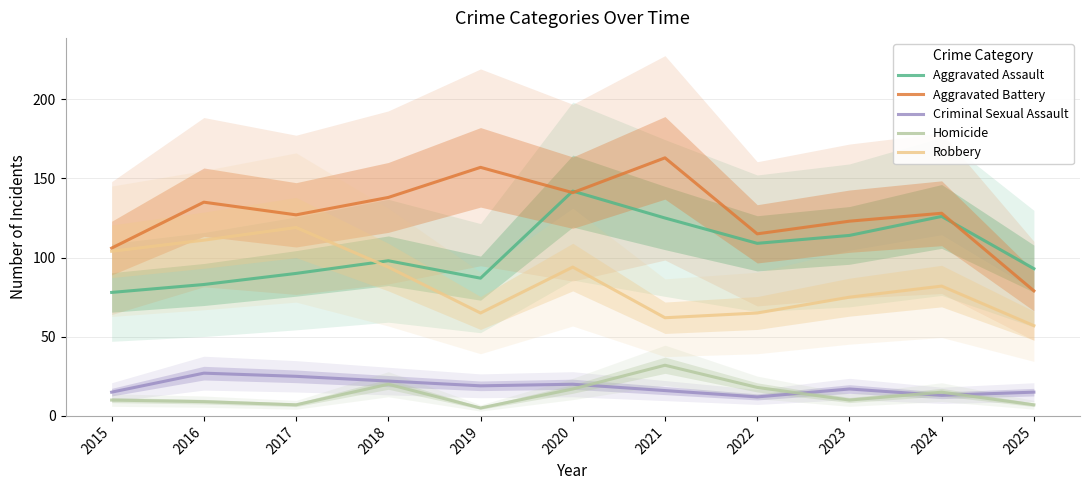

Read the Aggravated Assault value at 2018.

98